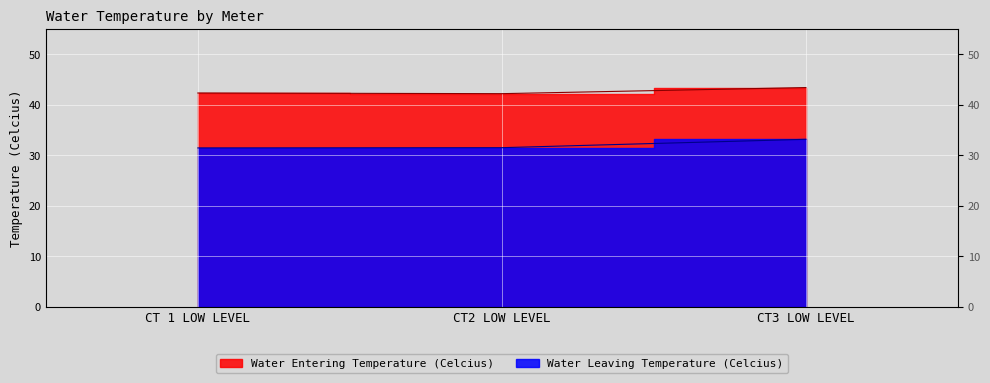

What is the difference between the Water Leaving Temperature (Celcius) values at CT2 LOW LEVEL and CT3 LOW LEVEL?

1.7